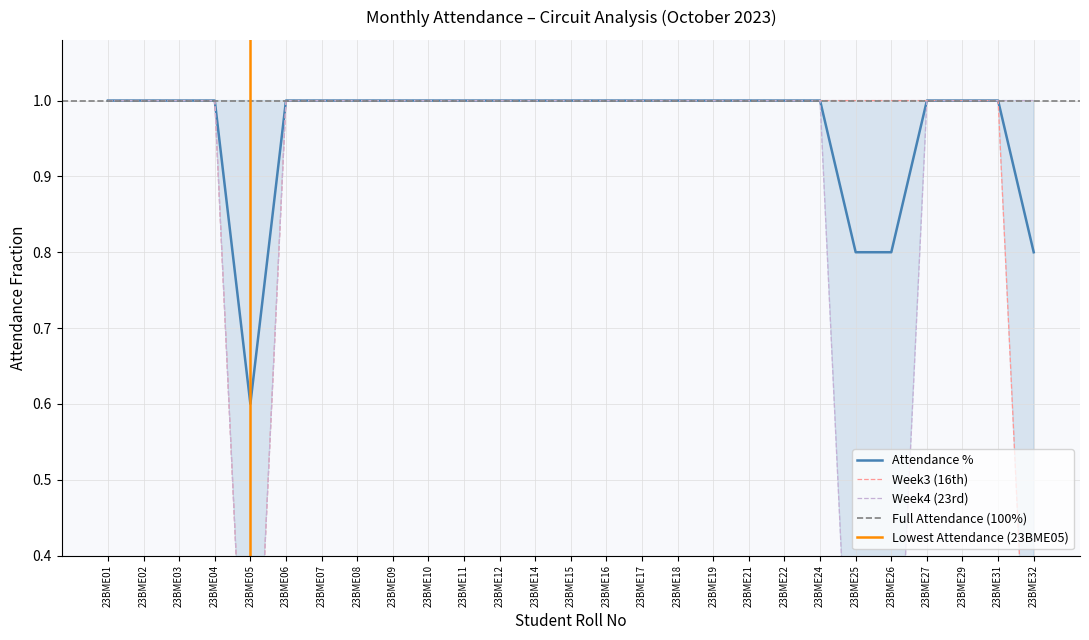

Which series has the largest range (max minus min)?

Week3 (16th)